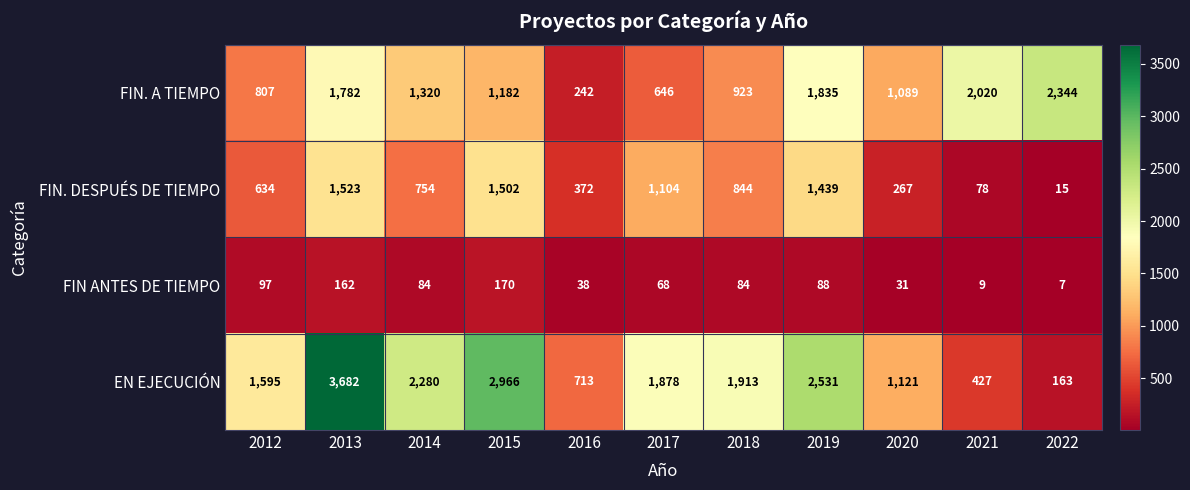

Which category has the lowest value in the FIN. A TIEMPO series?

2016